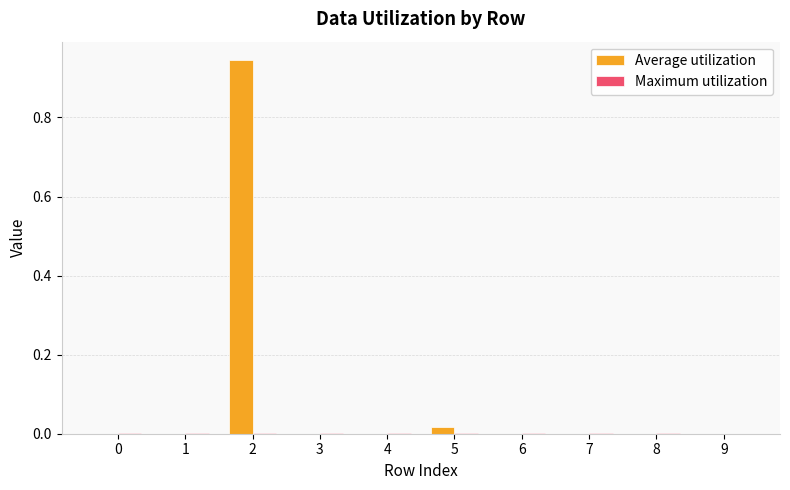

Which label corresponds to the largest value in the chart?

2